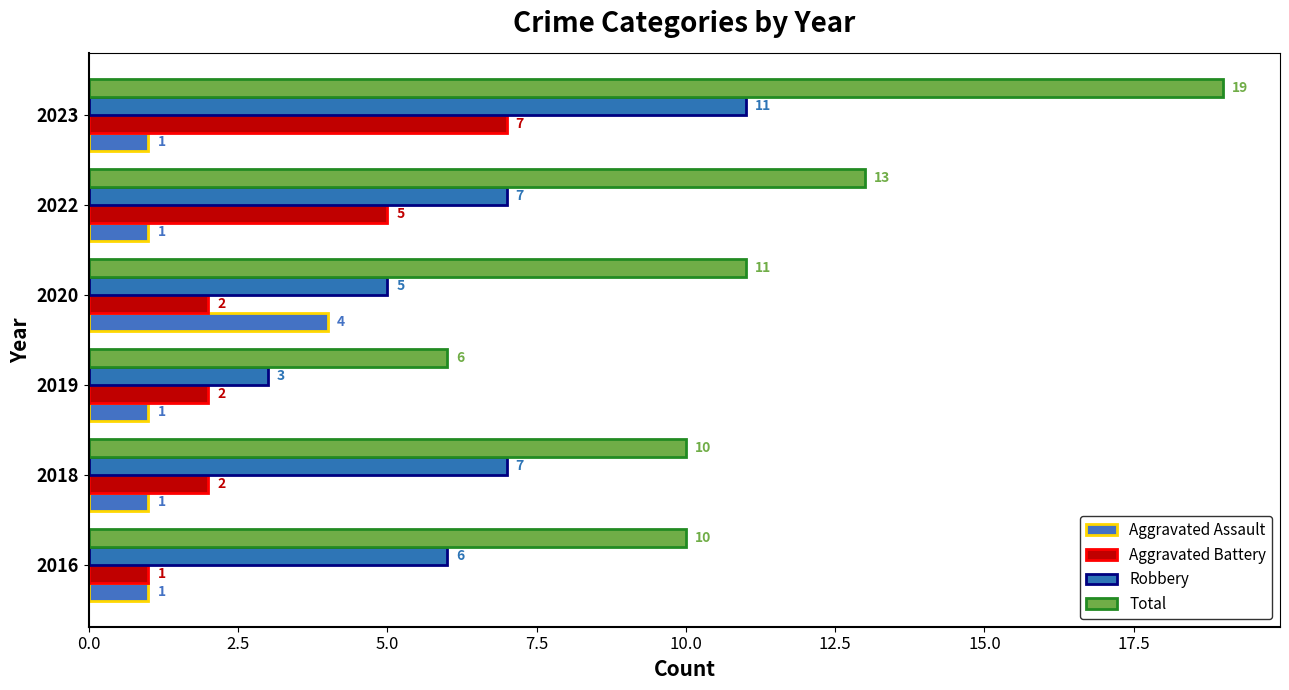

How many categories are shown in the chart?

6